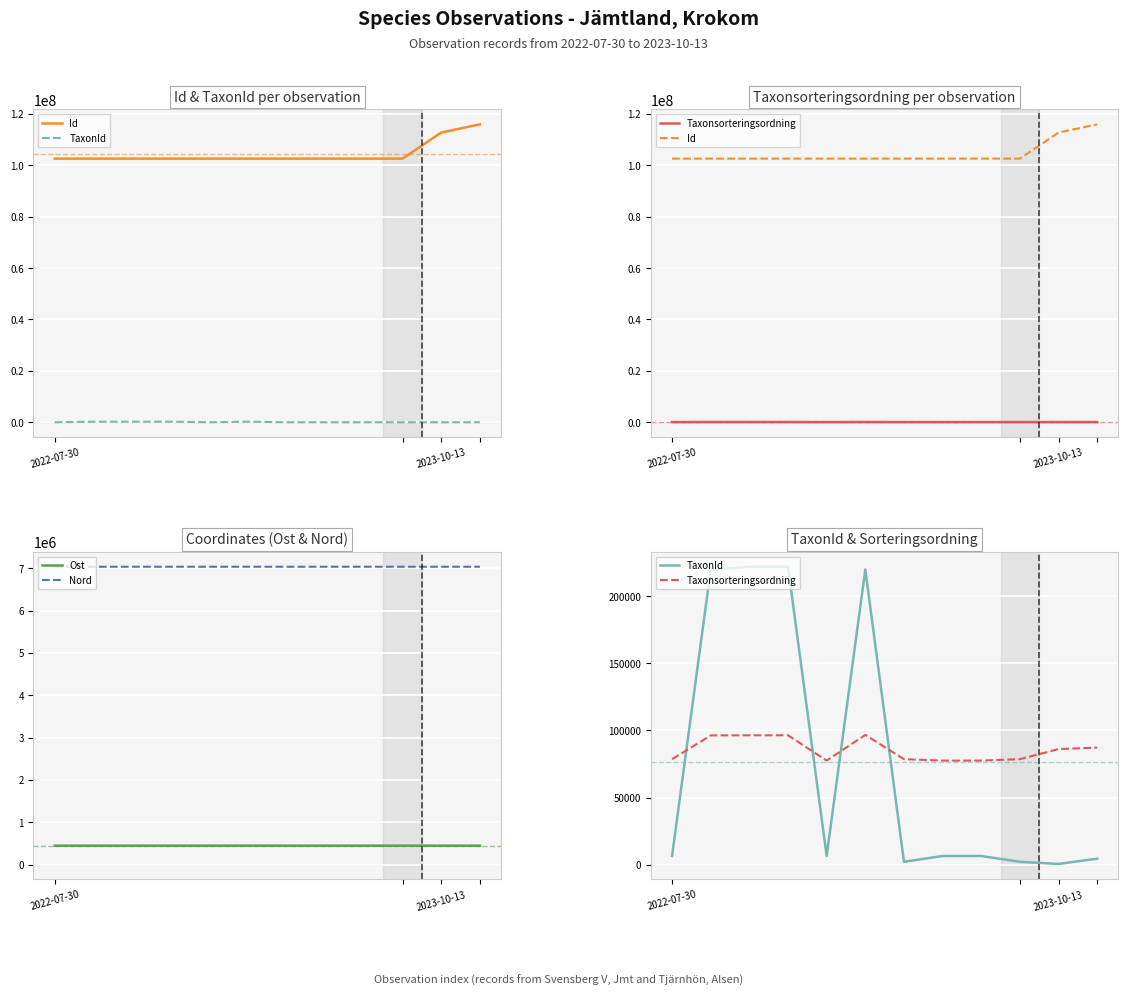

How many values in the TaxonId series exceed 6425?

5